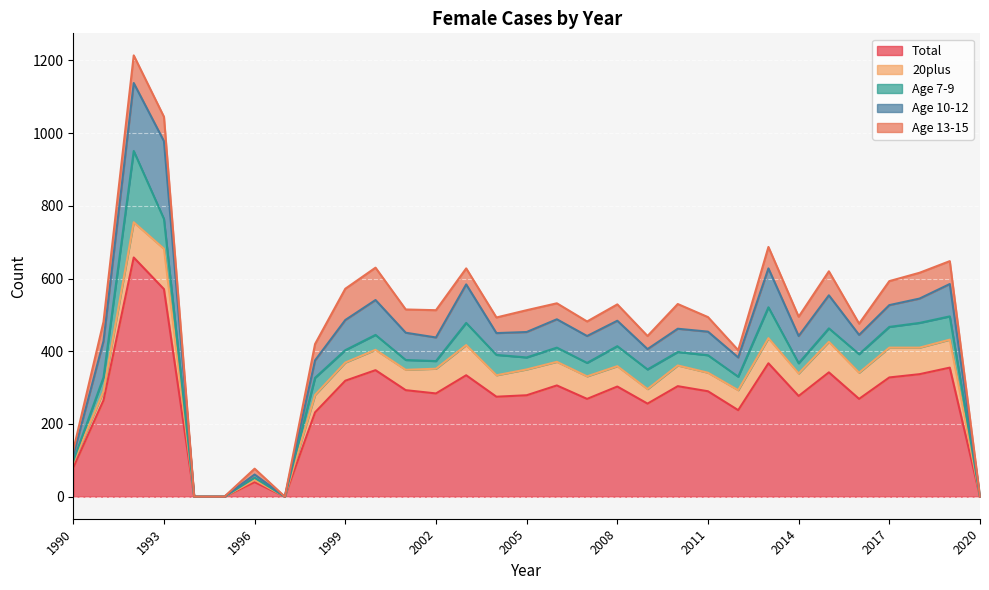

True or false: Total and Age 7-9 intersect in this chart.

False